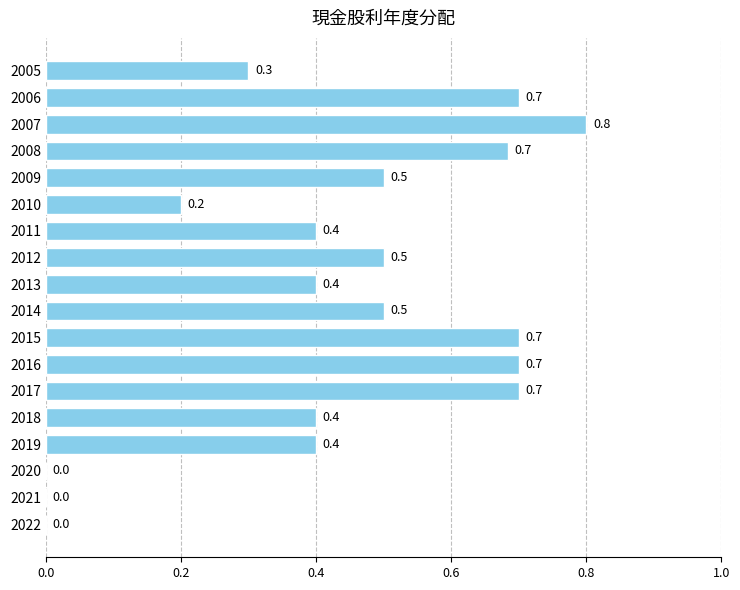

Between 2010 and 2008, which is larger?

2008